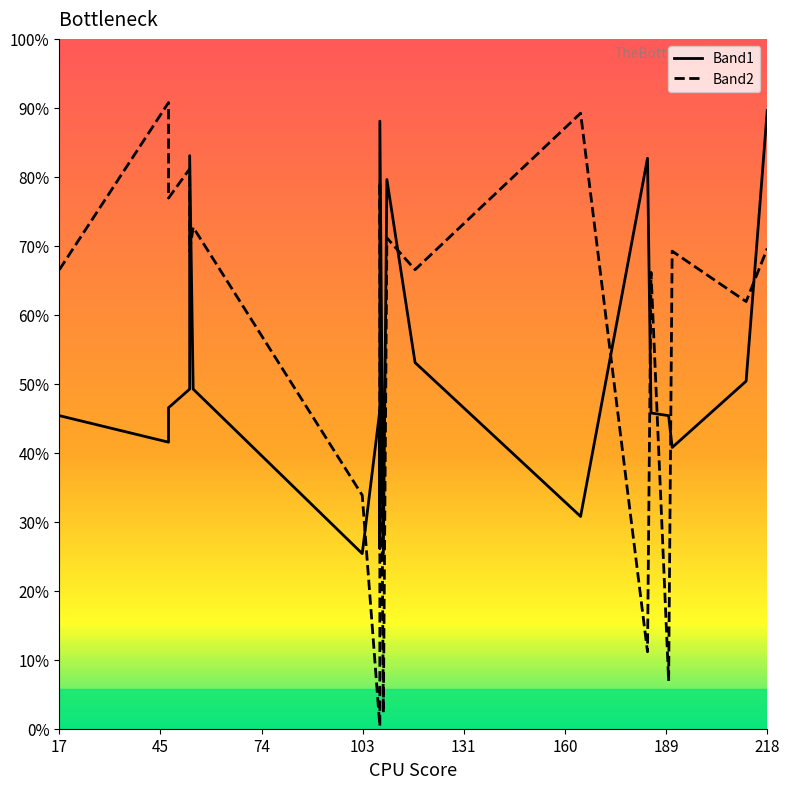

After their last crossing, which series has the higher values: Band2 or Band1?

Band1